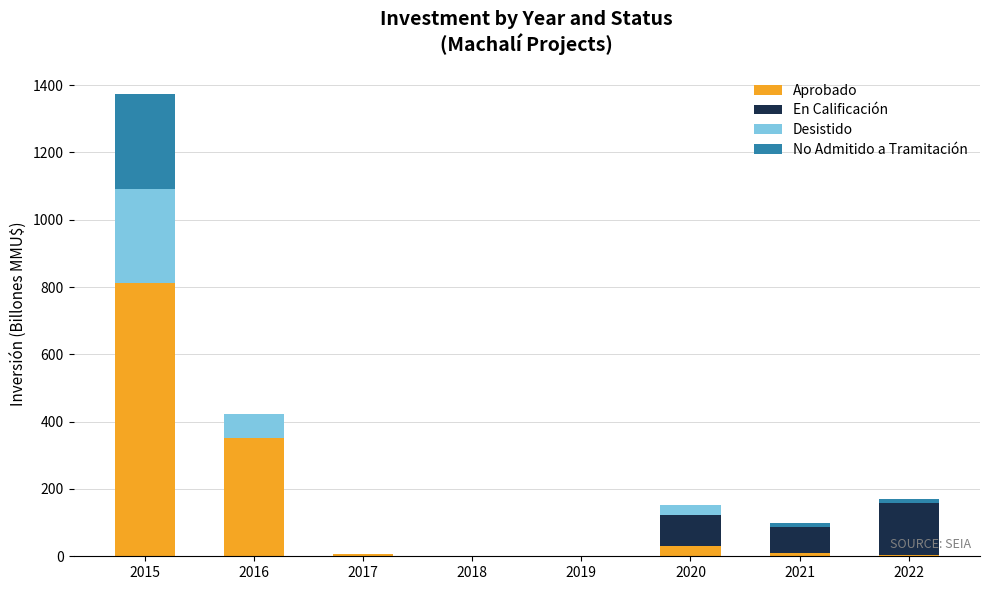

The Aprobado series shows 0.6 at 2019. True or false?

True